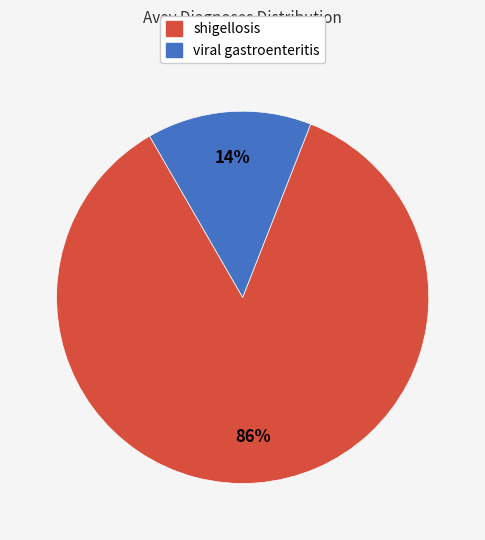

To the nearest percent, what is the combined percentage of shigellosis and viral gastroenteritis?

100%